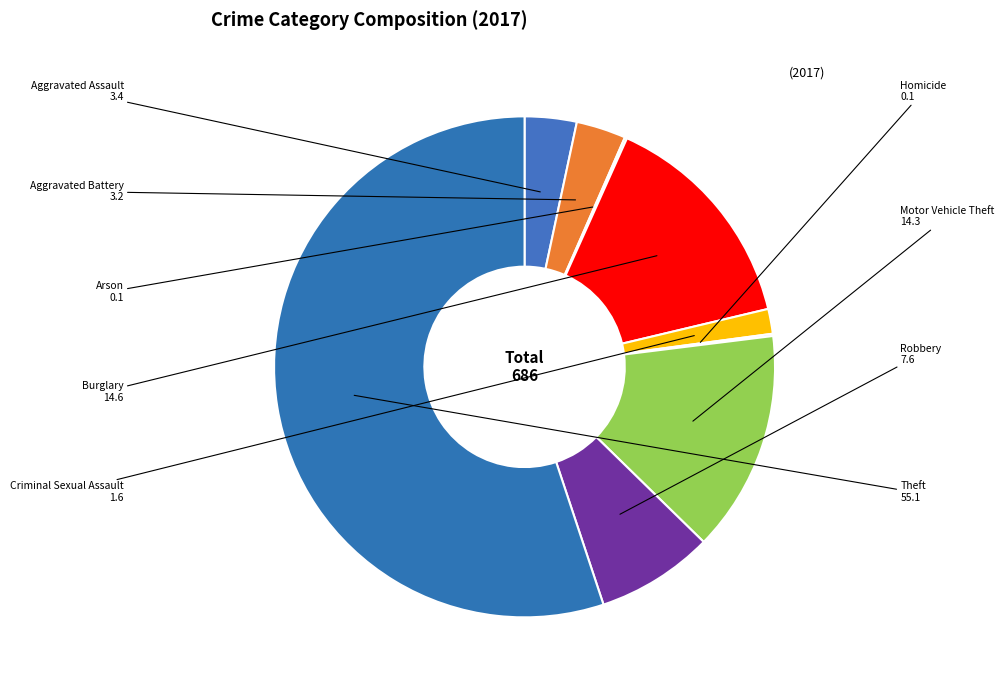

Is there a majority slice in this chart?

Yes